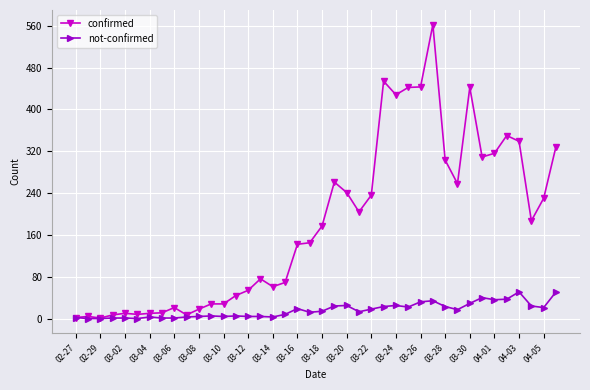

How many series are shown in this chart?

2